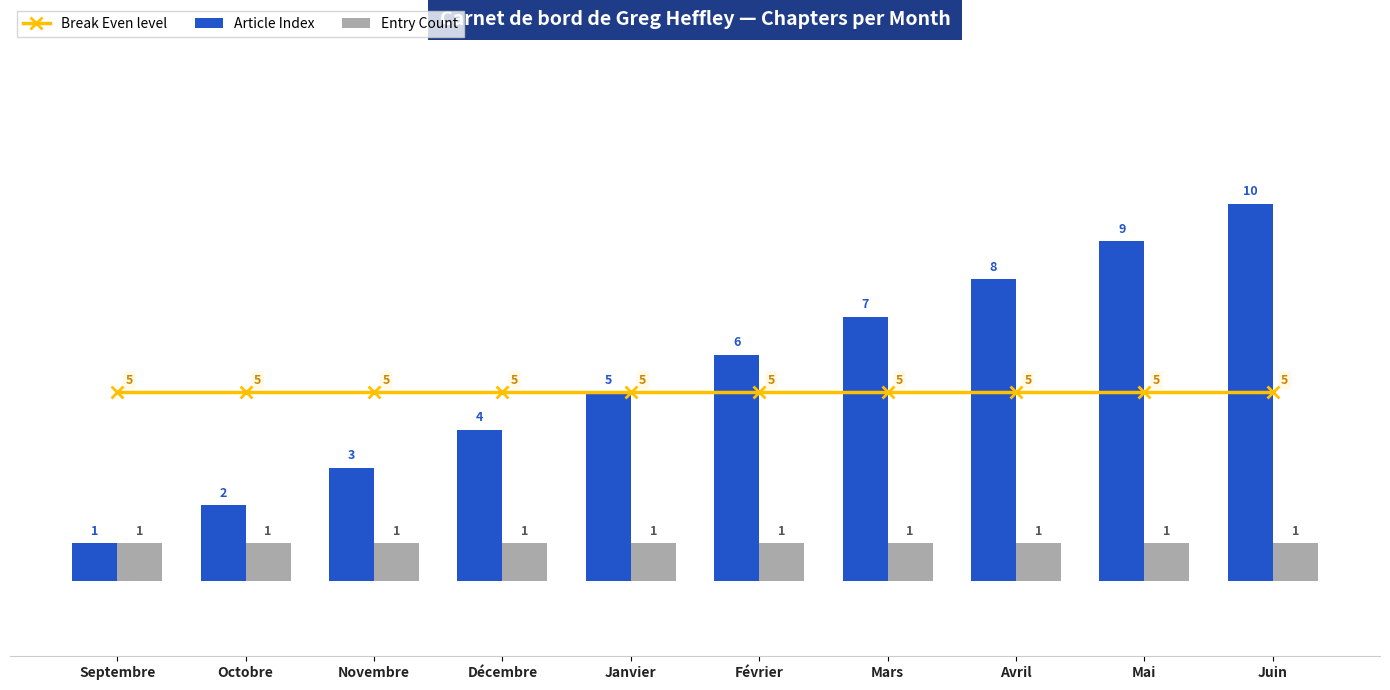

What is the value of the Break Even level bar at the 4th from the left?

5